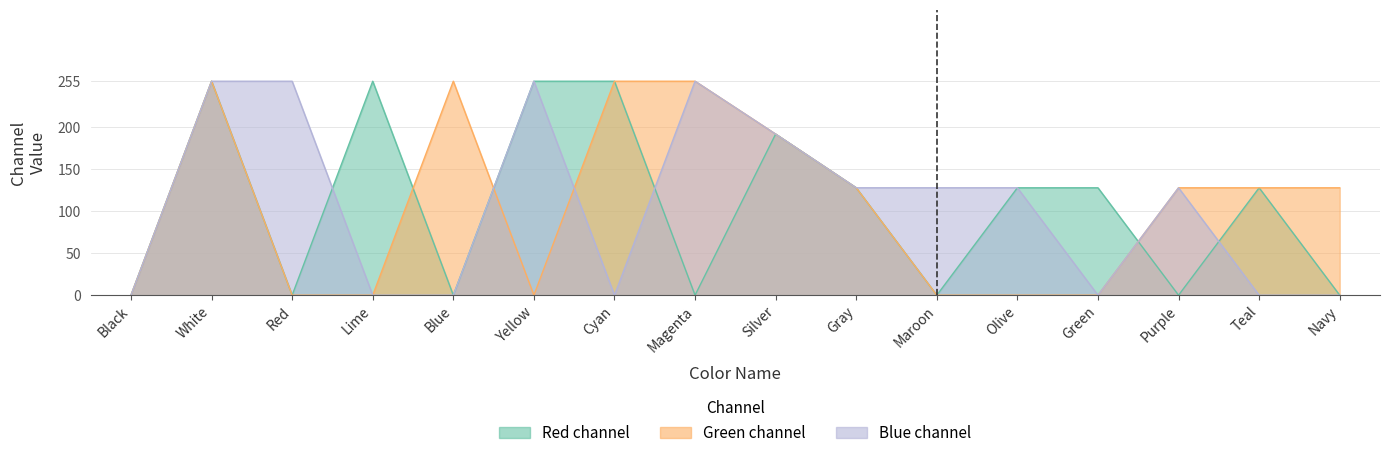

Is the value of Green at Red greater than the value of Blue at Purple?

No